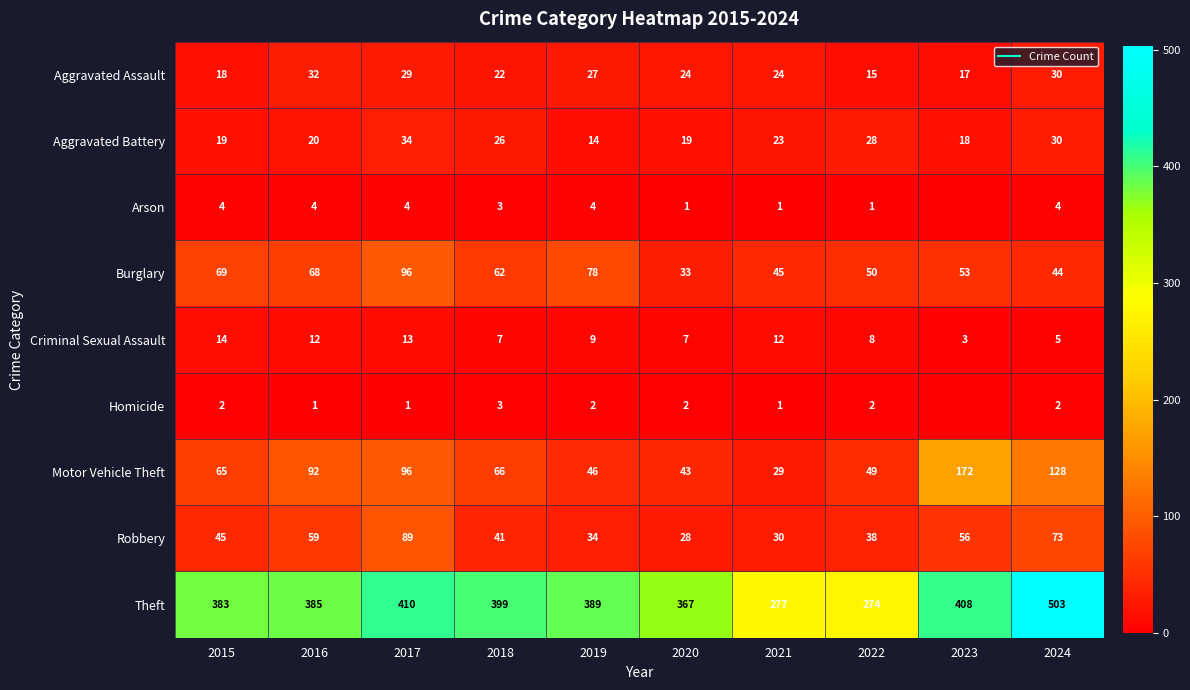

How many categories are shown in the chart?

10